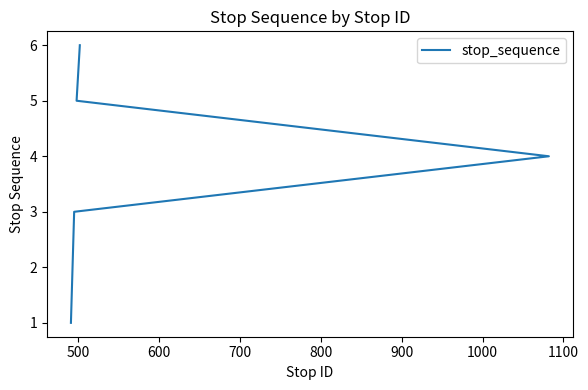

What is the ratio of the value at 600 to the value at 700?

0.8